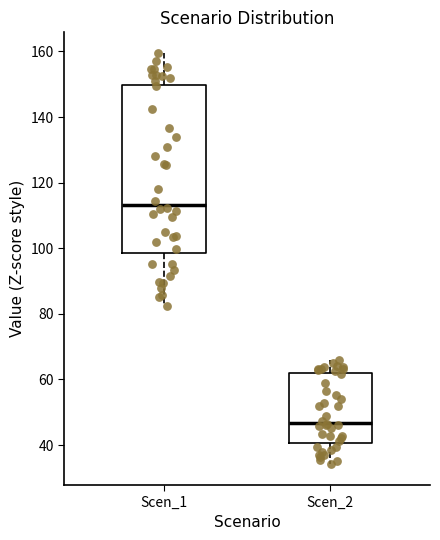

Which box has the lowest median line?

Scen_2